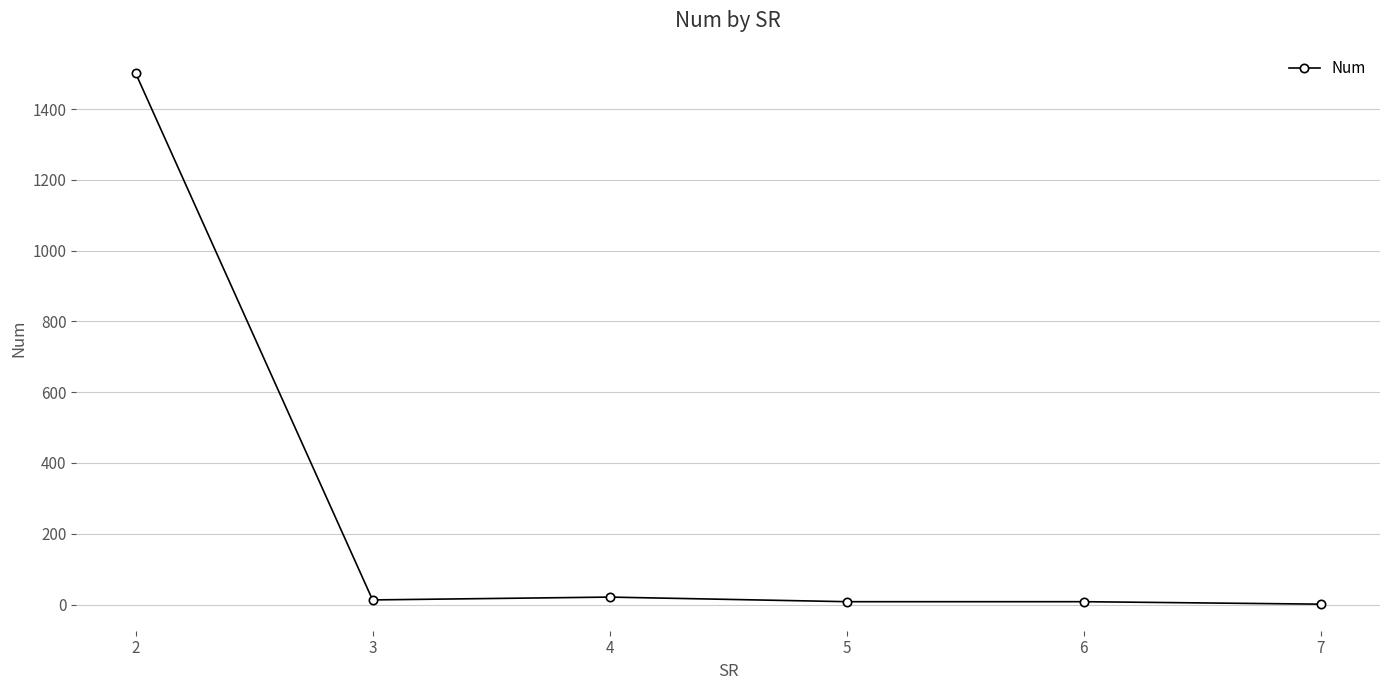

What is the value of the 1st point from the left?

1502